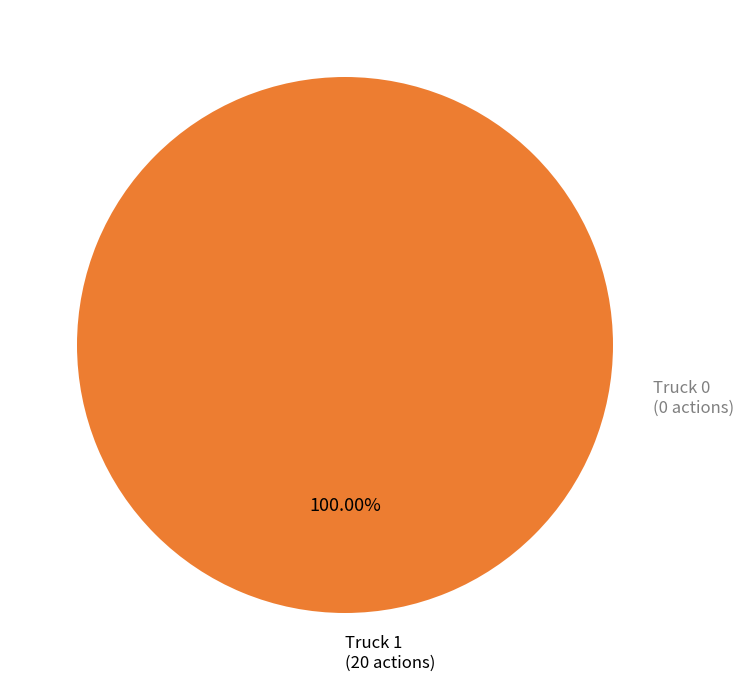

How many slices are in this pie chart?

1